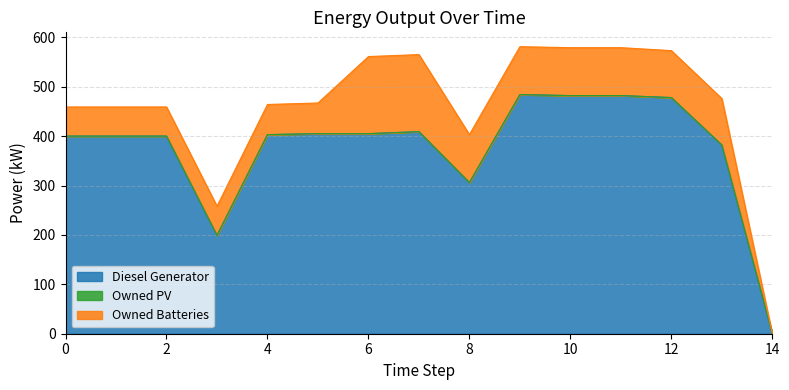

Reading left to right, transcribe all the data shown in this chart.

Diesel Generator: 400.0	400.0	400.0	199.0	403.0	405.0	405.0	409.0	306.0	484.0	482.0	482.0	478.0	382.0	0.0
Owned PV: 0.0	0.0	0.0	0.0	0.0	0.0	0.0	0.0	0.0	0.0	0.0	0.0	0.0	0.0	0.0
Owned Batteries: 59.0	59.0	59.0	59.0	61.0	62.0	156.0	156.0	97.0	97.0	97.0	97.0	95.0	94.0	0.0